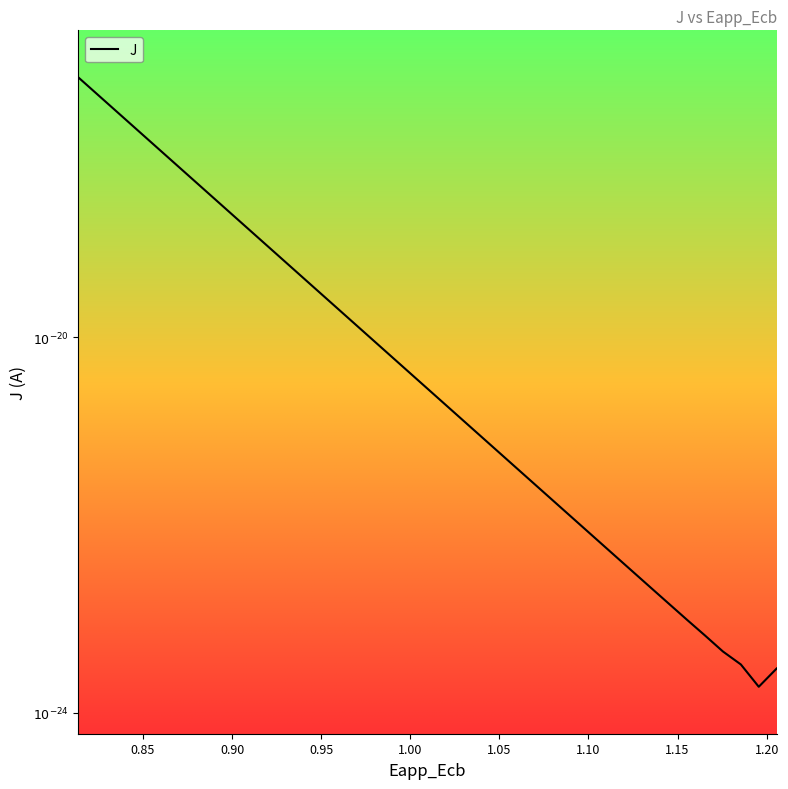

What is the value of the 32nd point from the left?

-22.5